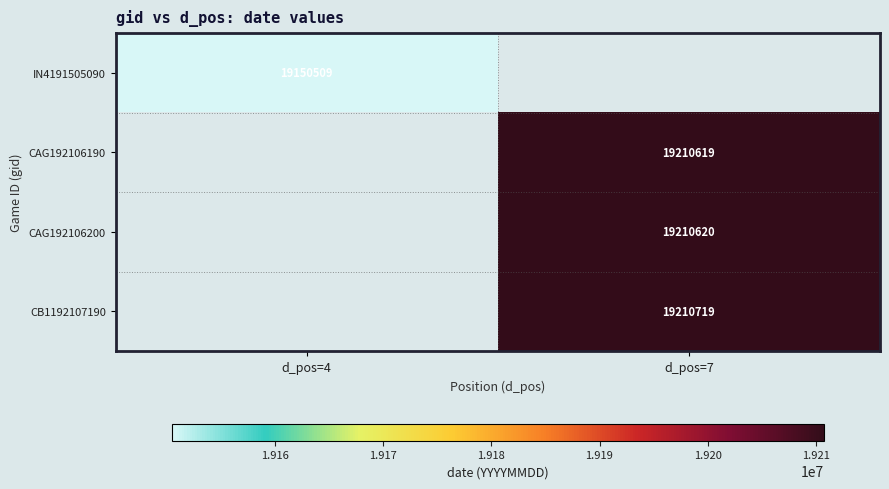

The value of CAG192106190 at d_pos=7 is 12268177. True or false?

False